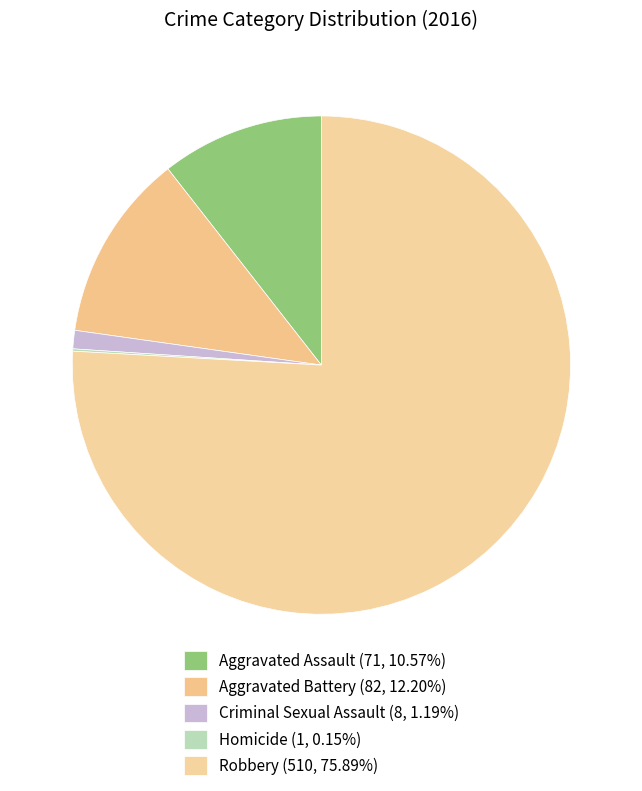

Is it true that Robbery is 65% of the pie?

False